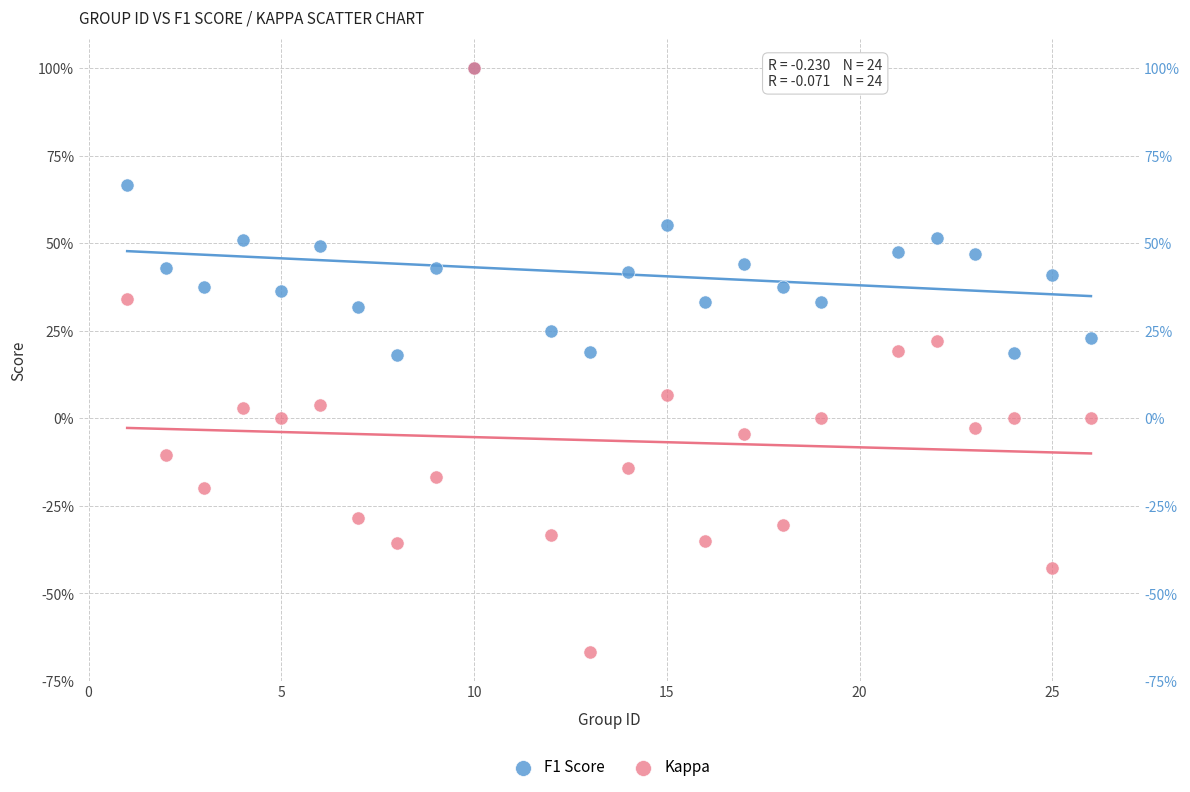

What are all the series names shown in the legend?

F1 Score, Kappa